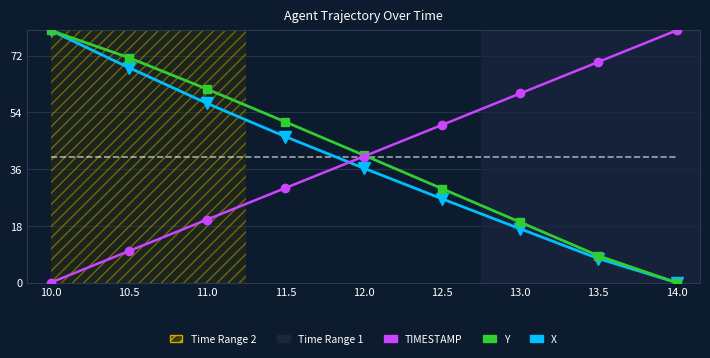

What is the maximum value shown in the chart?

80.0